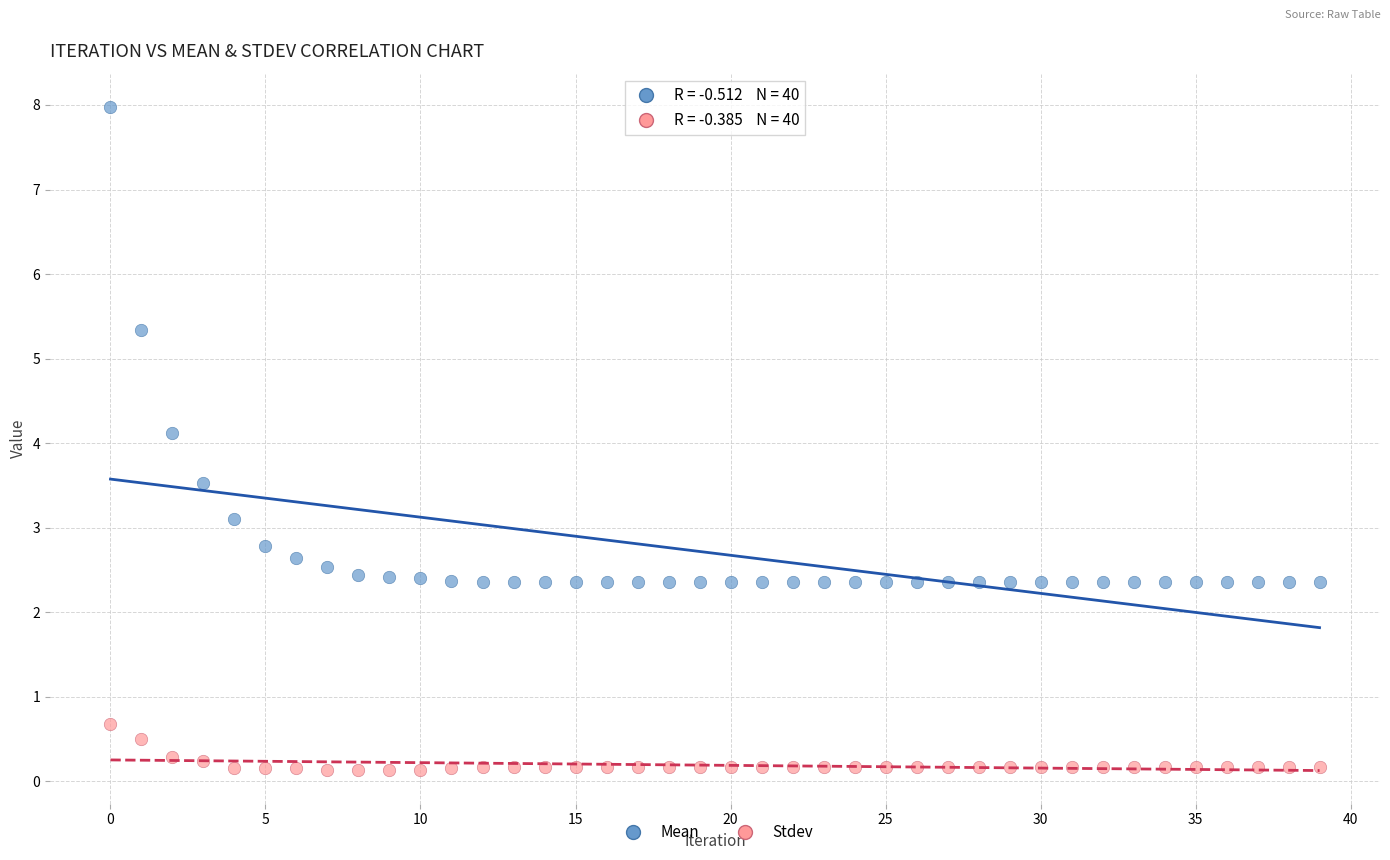

Which series contains the highest Y value?

Mean